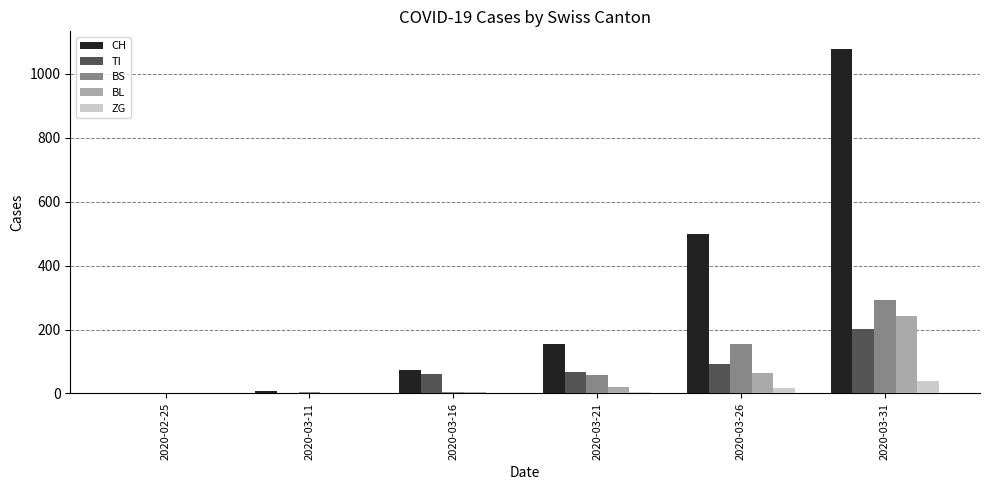

True or false: CH has a value of -419 at 2020-02-25.

False